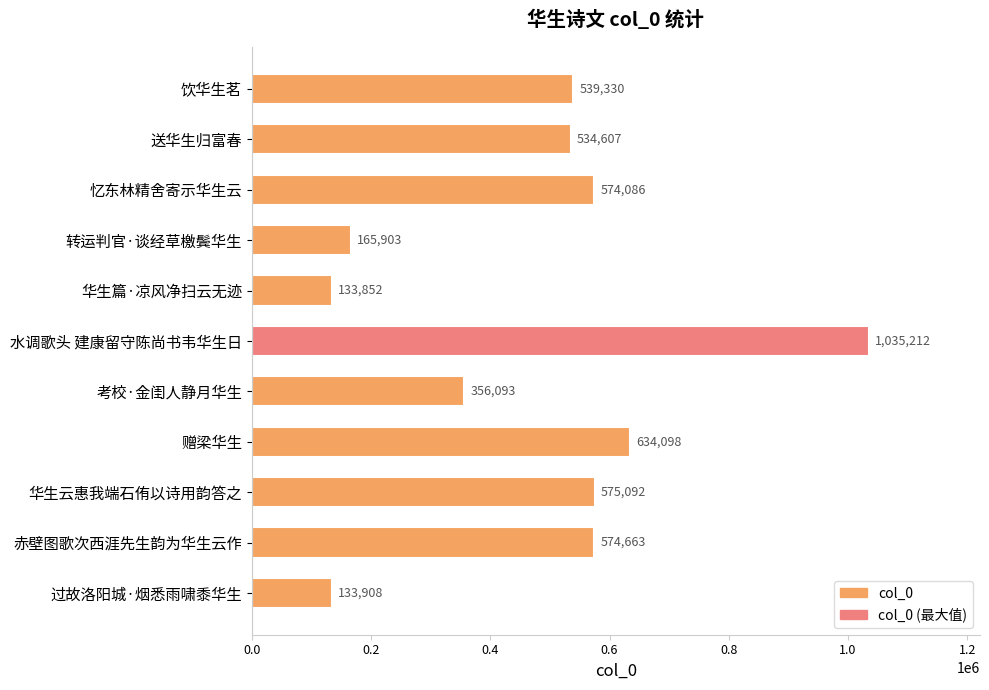

Are the bars grouped side by side (vs. stacked)?

No